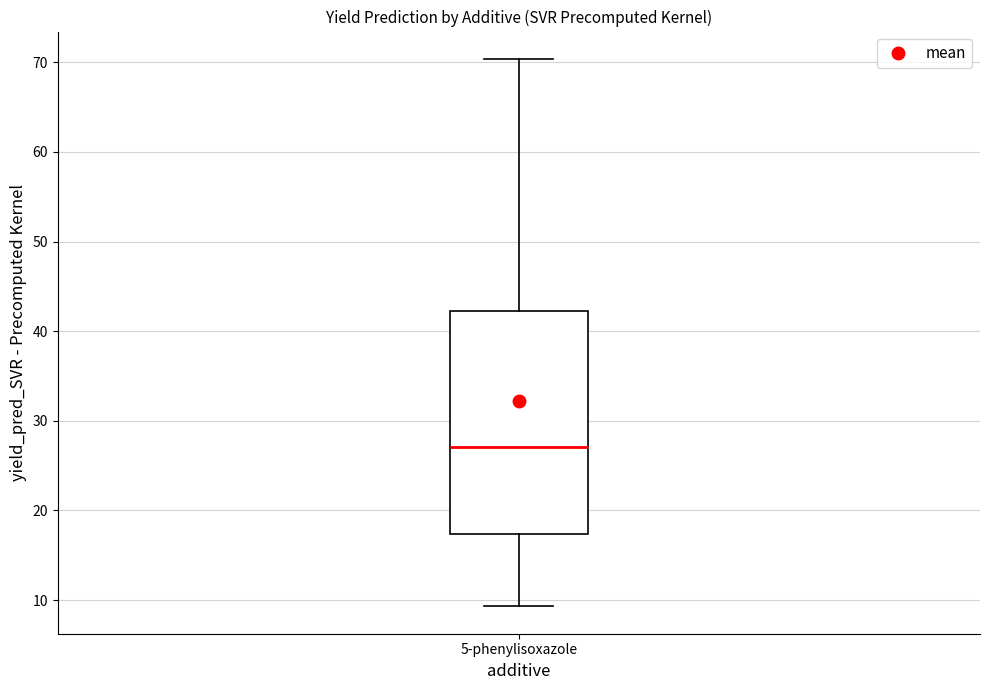

Transcribe this box plot: give where the median line is, the range the box spans, and where the two whiskers end, as read against the y-axis. The values are not printed on the chart, so give them approximately, as read against the axis.

median 27, box 17 to 42, whiskers 9 to 70